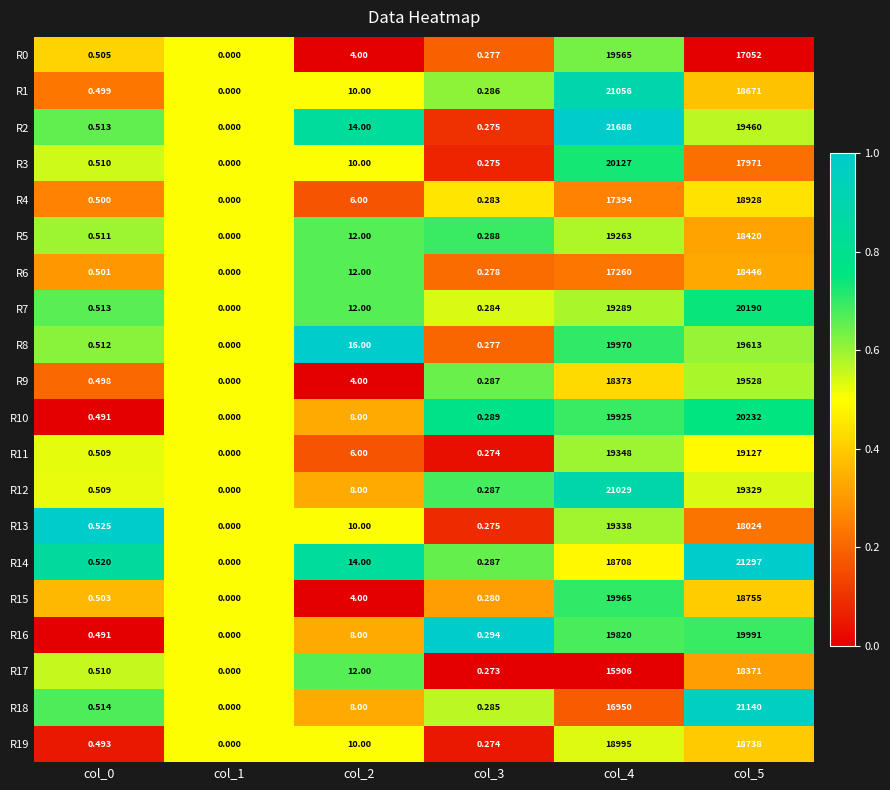

Is the value of R5 at col_3 greater than the value of R16 at col_5?

No